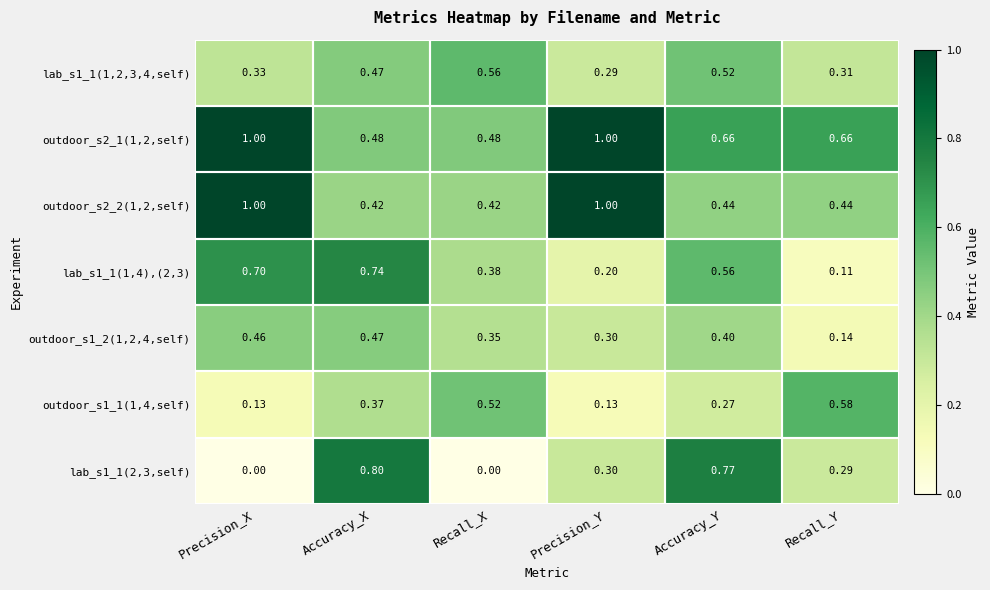

At which label is lab_s1_1(1,4),(2,3) closest to 0?

Recall_Y